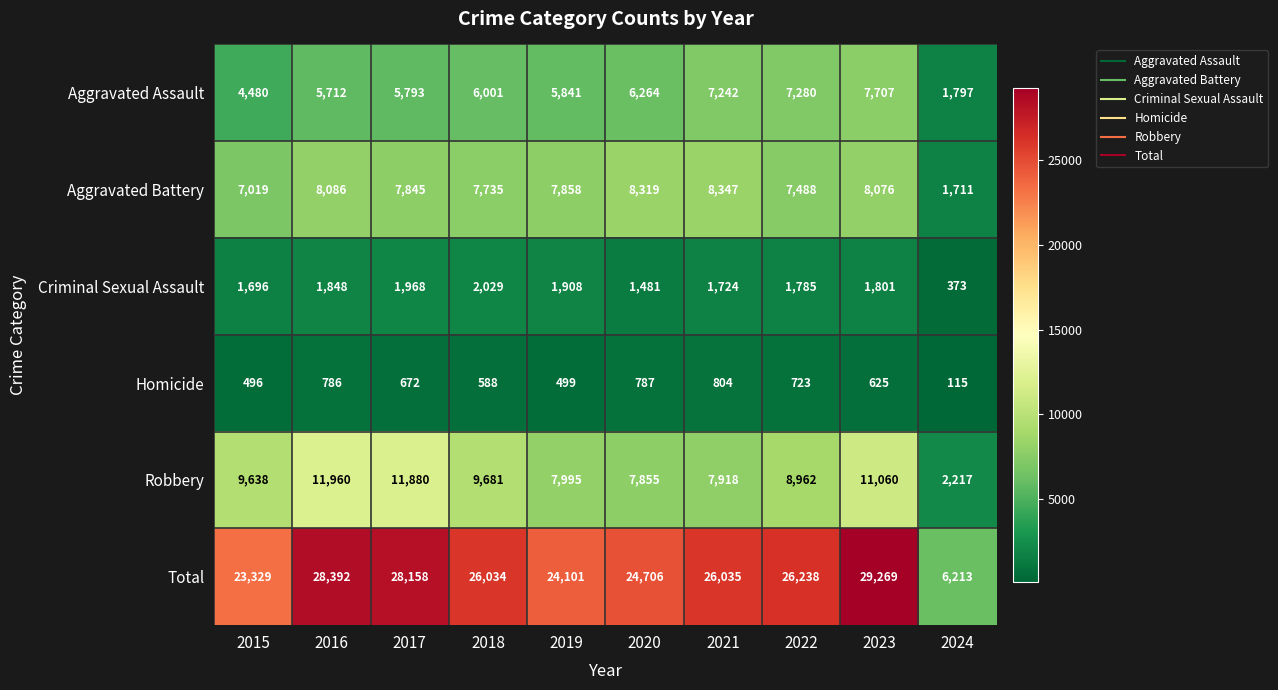

List the series in order of their peak value, highest first.

Total, Robbery, Aggravated Battery, Aggravated Assault, Criminal Sexual Assault, Homicide